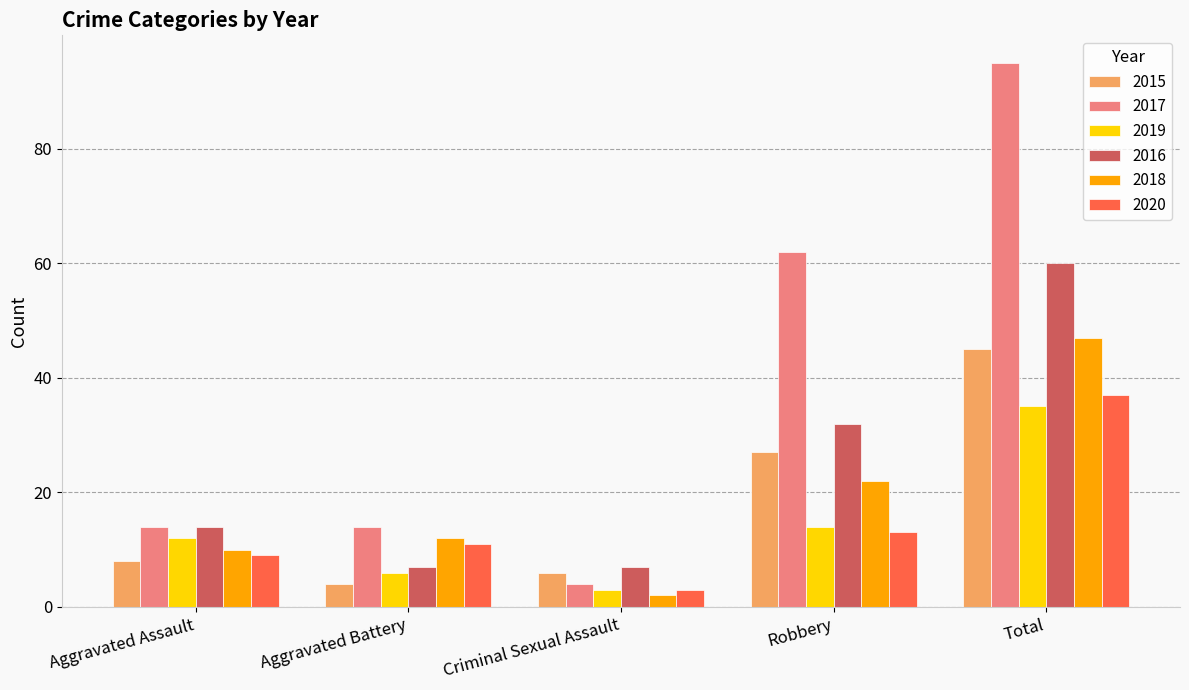

How many values in the 2016 series are below 14?

2